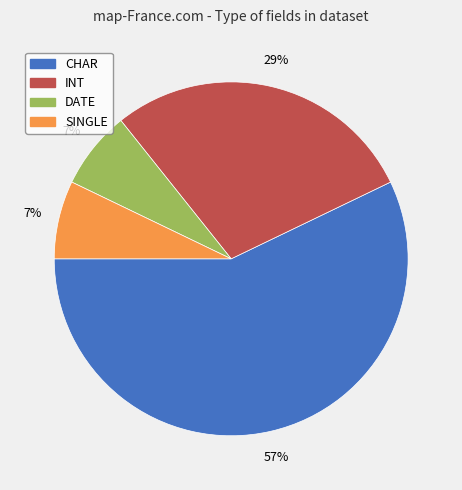

Do DATE and CHAR together represent more than half of the pie?

Yes